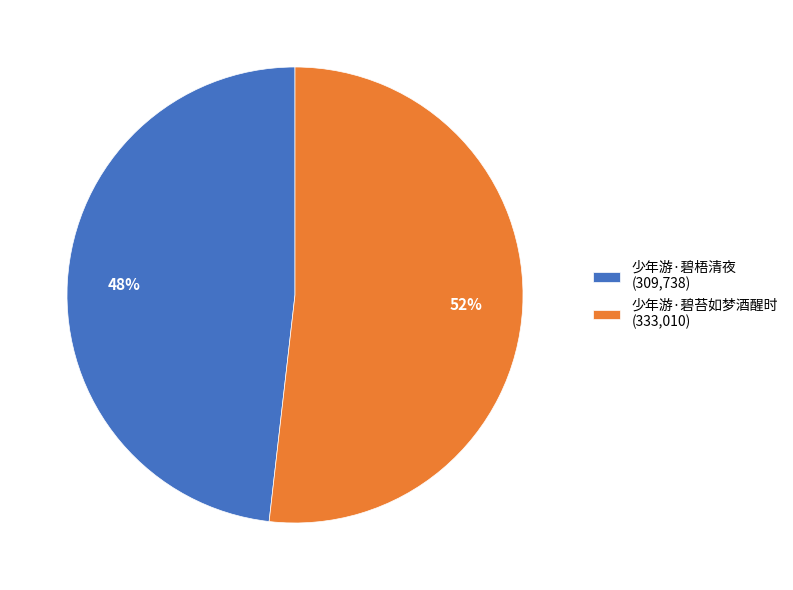

To the nearest percent, what is the combined percentage of 少年游·碧梧清夜 and 少年游·碧苔如梦酒醒时?

100%